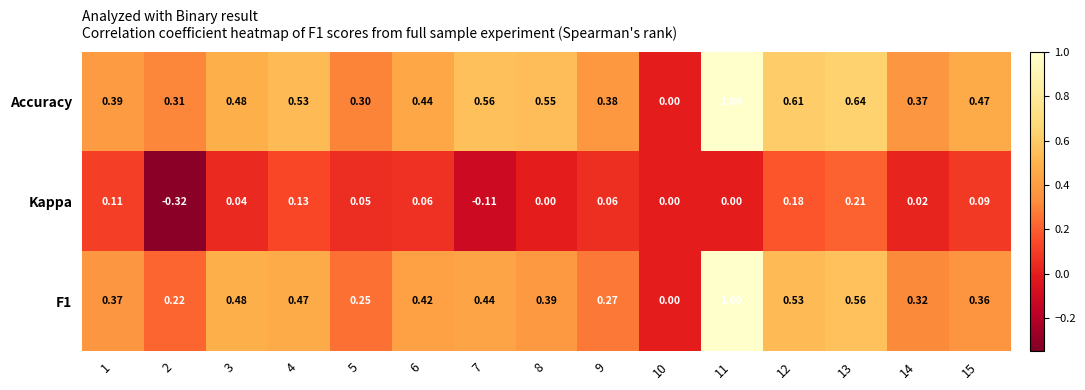

Which series changed the most between 10 and 14?

Accuracy